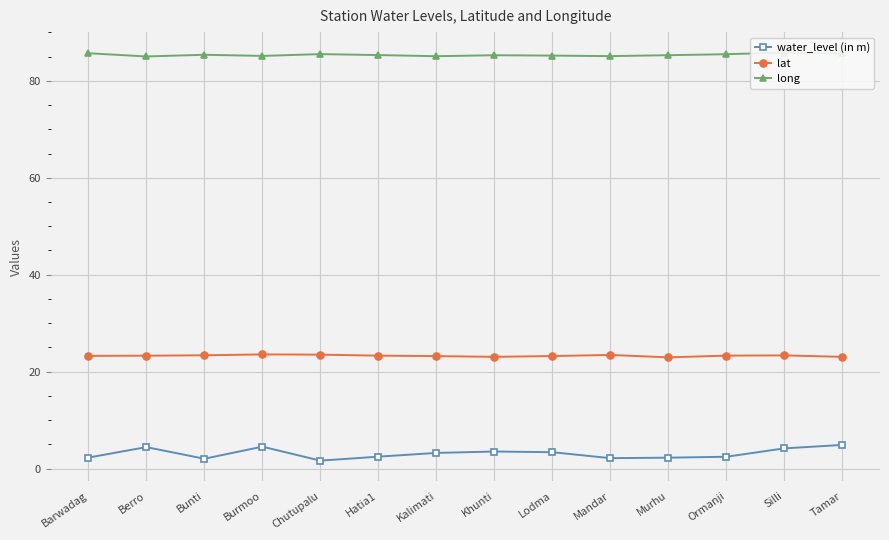

Is it true that lat equals 12.8 at Tamar?

False